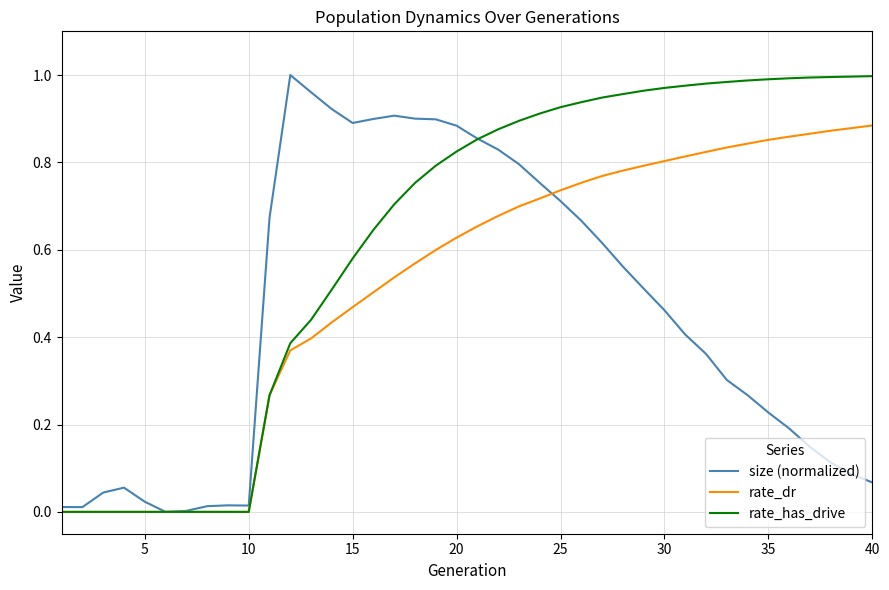

List the series in order of their overall mean, lowest first.

size (normalized), rate_dr, rate_has_drive